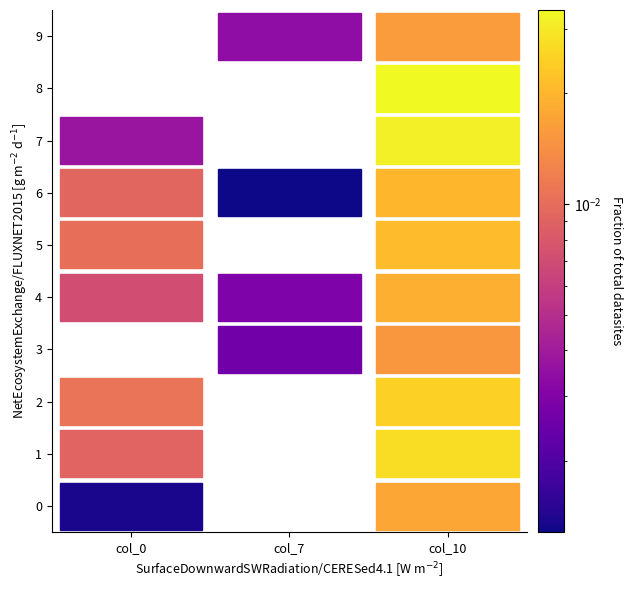

The 0 series shows 0.0 at 6. True or false?

False